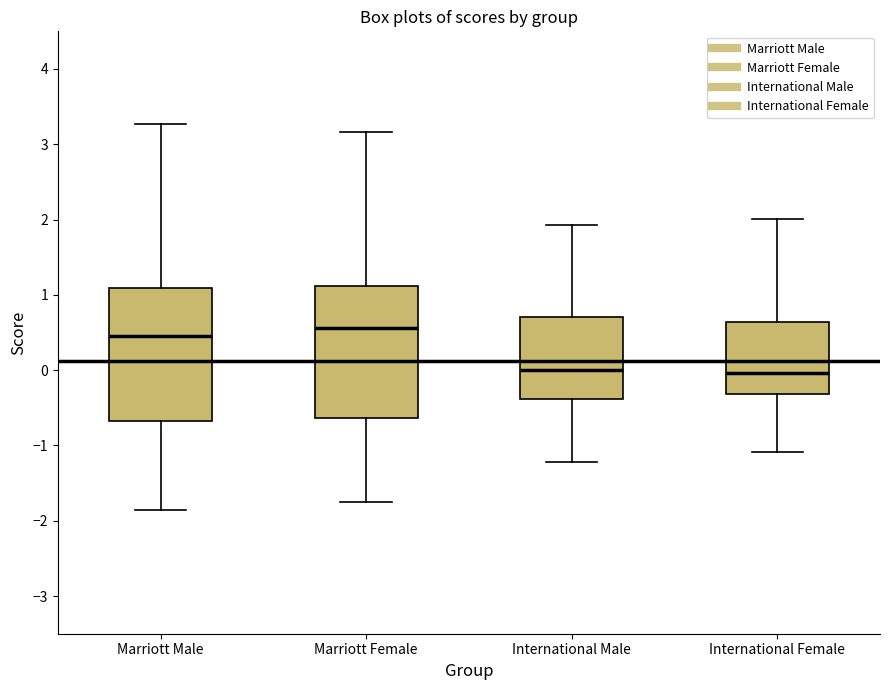

Reading left to right, transcribe this box plot: for each box, give where its median line is, the range the box spans, and where its two whiskers end, as read against the y-axis. The values are not printed on the chart, so give them approximately, as read against the axis.

Marriott Male: median 0.4, box -0.7 to 1.1, whiskers -1.9 to 3.3
Marriott Female: median 0.6, box -0.6 to 1.1, whiskers -1.8 to 3.2
International Male: median 0.0, box -0.4 to 0.7, whiskers -1.2 to 1.9
International Female: median 0.0, box -0.3 to 0.6, whiskers -1.1 to 2.0